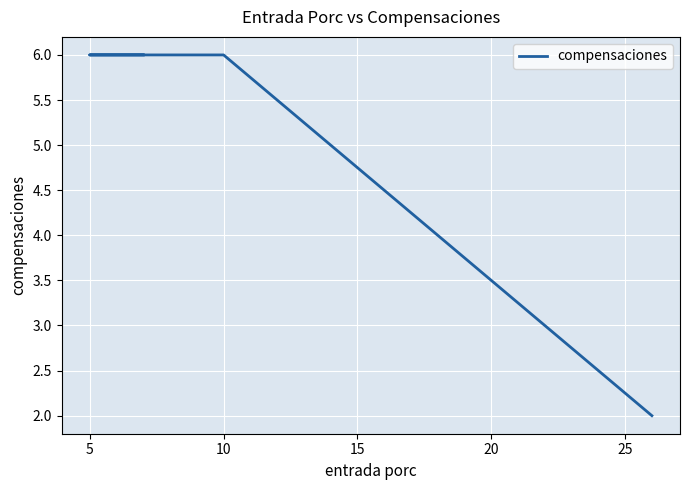

What is the sum of all values?

20